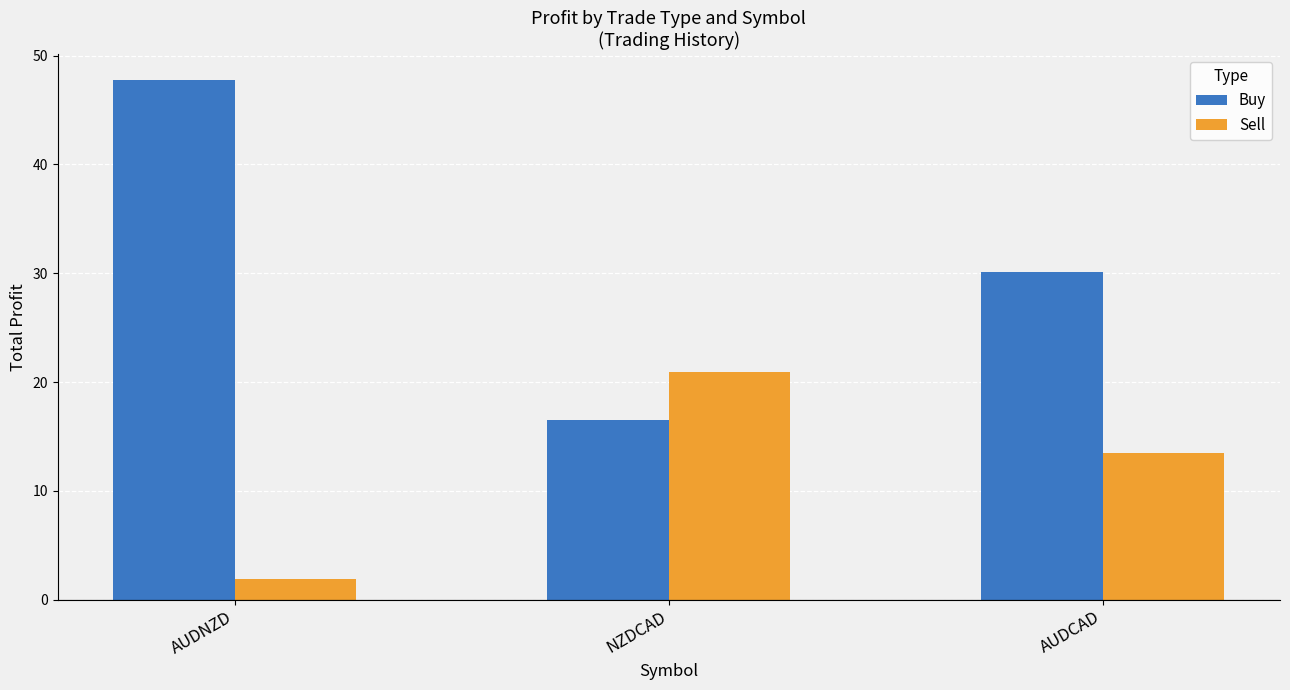

What is the minimum value shown in the chart?

1.9